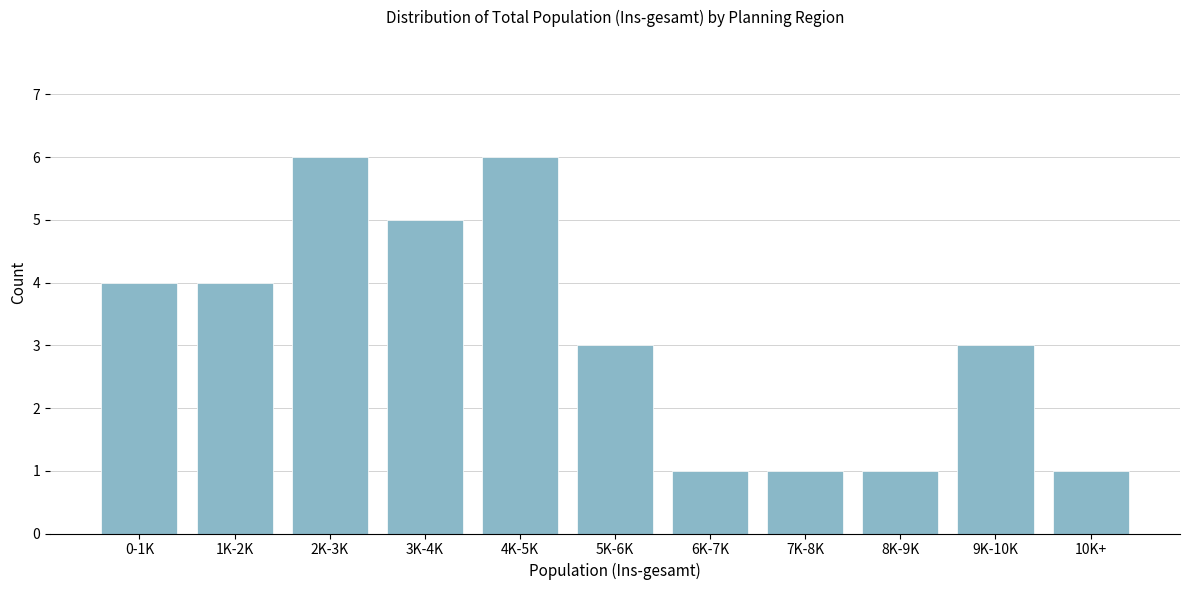

Reading right to left, transcribe all the data shown in this chart.

10K+=1	9K-10K=3	8K-9K=1	7K-8K=1	6K-7K=1	5K-6K=3	4K-5K=6	3K-4K=5	2K-3K=6	1K-2K=4	0-1K=4